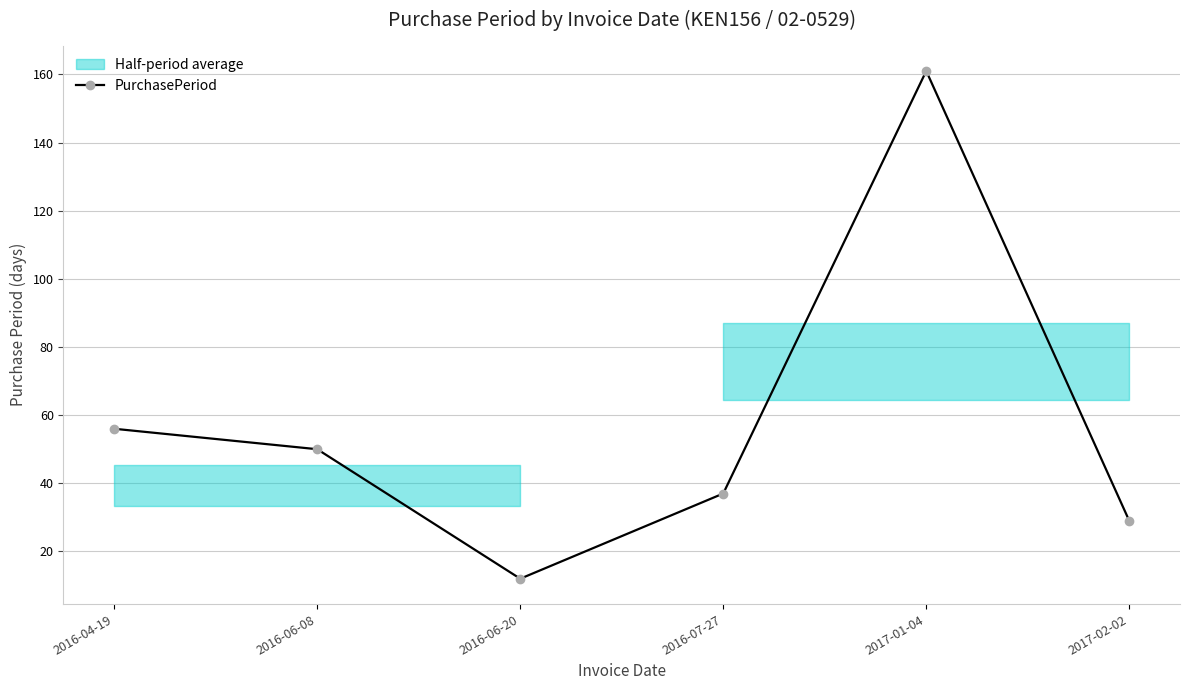

How many data points are above 50?

2